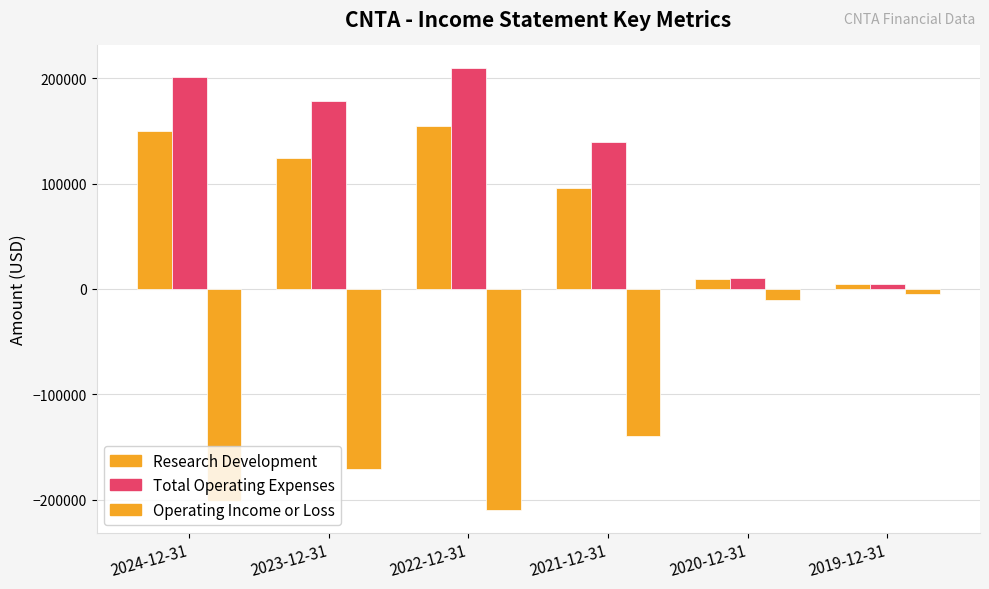

At which label does Research Development reach its peak?

2022-12-31